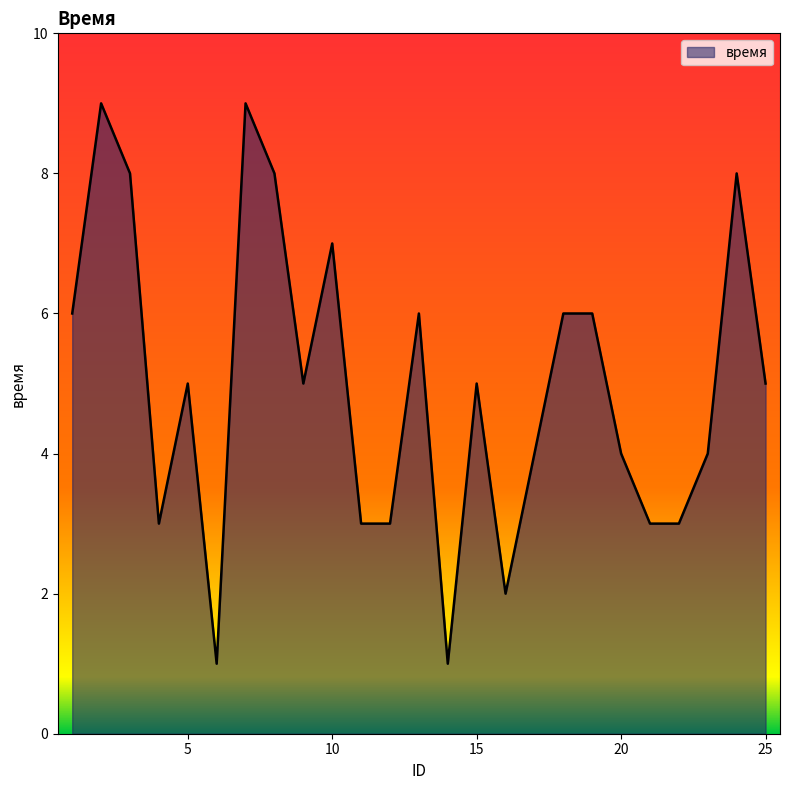

What is the average value?

5